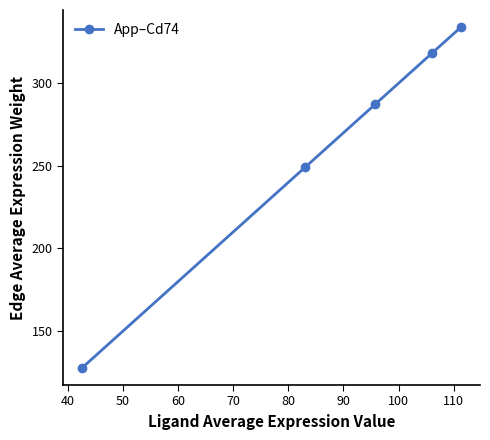

What is the smallest value displayed?

127.6